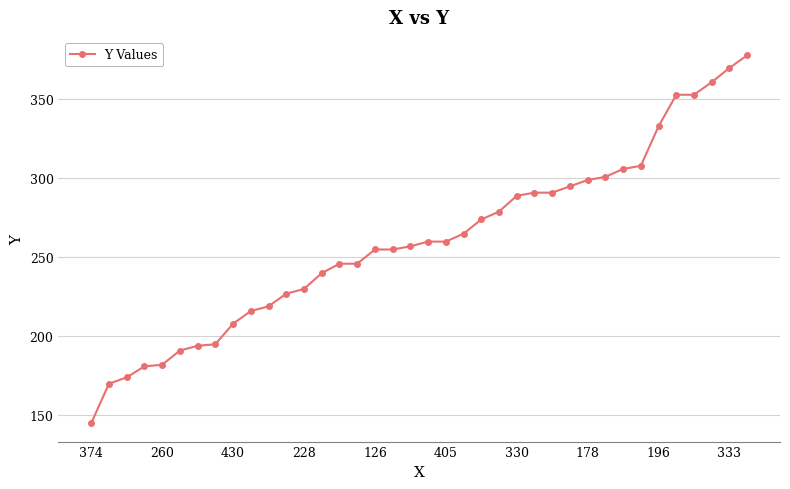

What is the difference between the maximum and minimum values?

233